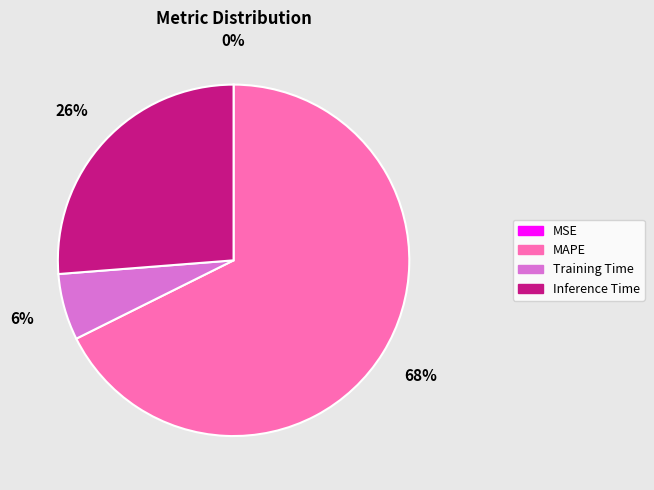

To the nearest percent, what portion does MAPE represent?

68%